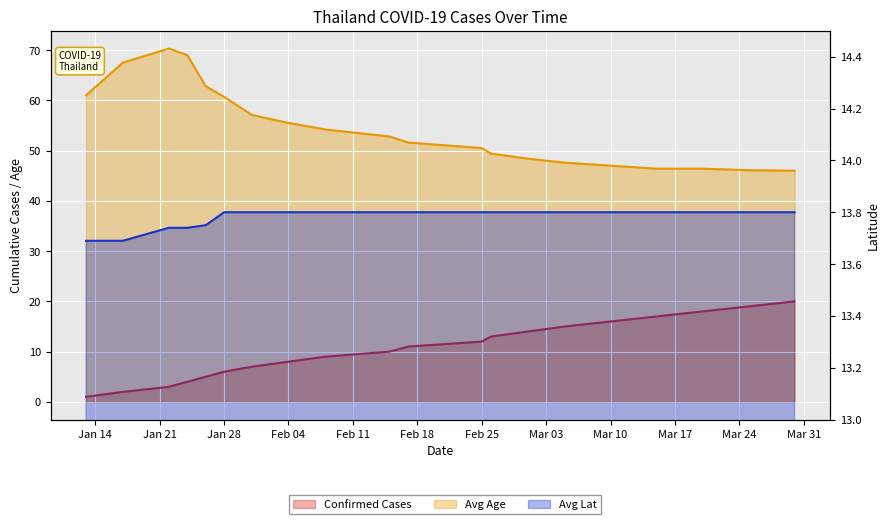

True or false: Avg Lat and Avg Age intersect in this chart.

False